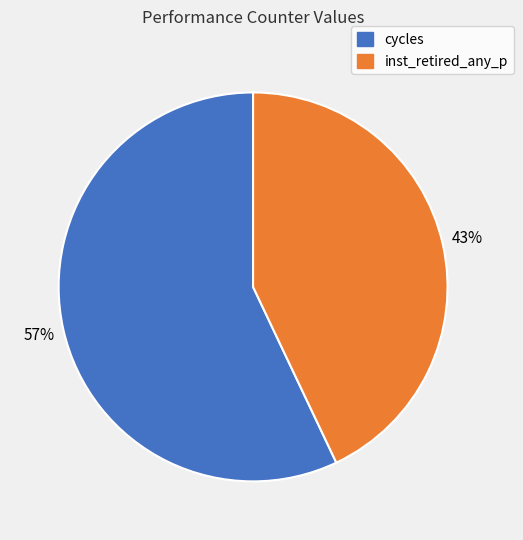

To the nearest percent, what is the average slice percentage?

50%